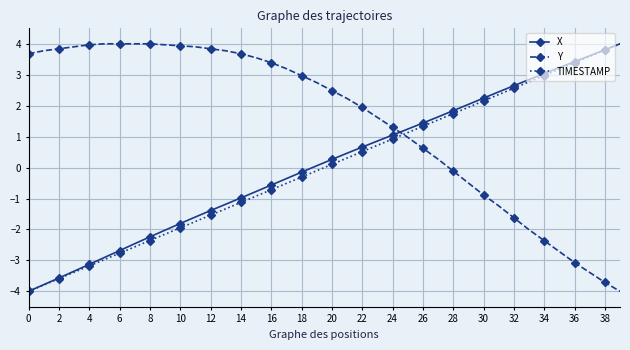

How many times do Y and TIMESTAMP cross each other?

1